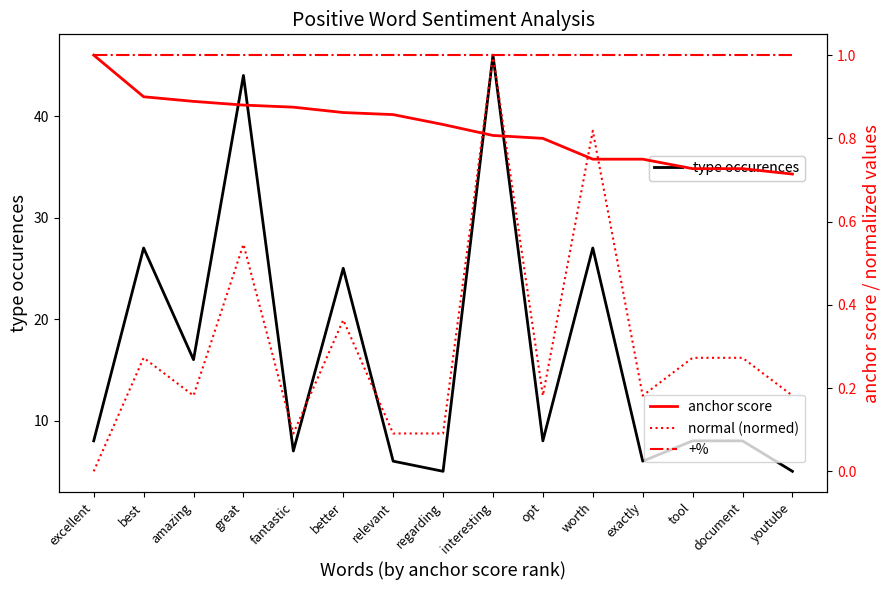

Rank the series by their maximum value, from lowest to highest.

anchor score, normal (normed), +%, type occurences